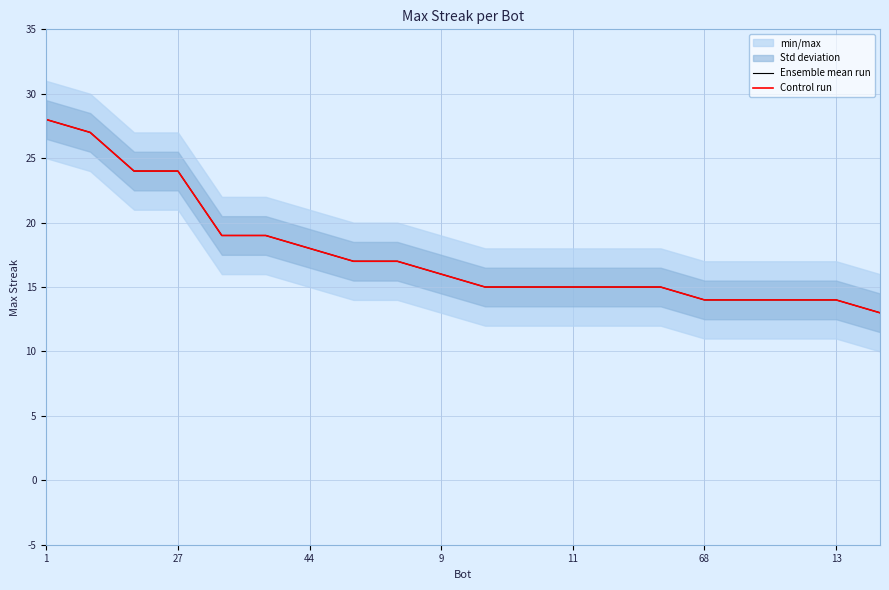

How many data points in Ensemble mean run are less than 16?

10